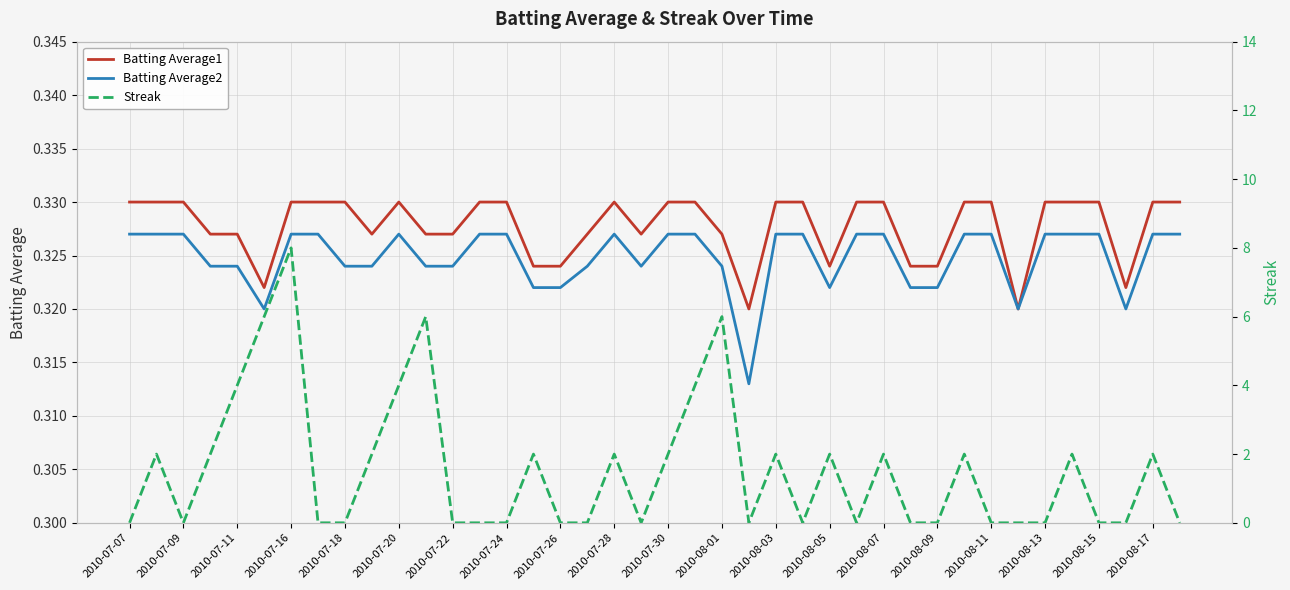

What is the minimum value for Batting Average2?

0.3